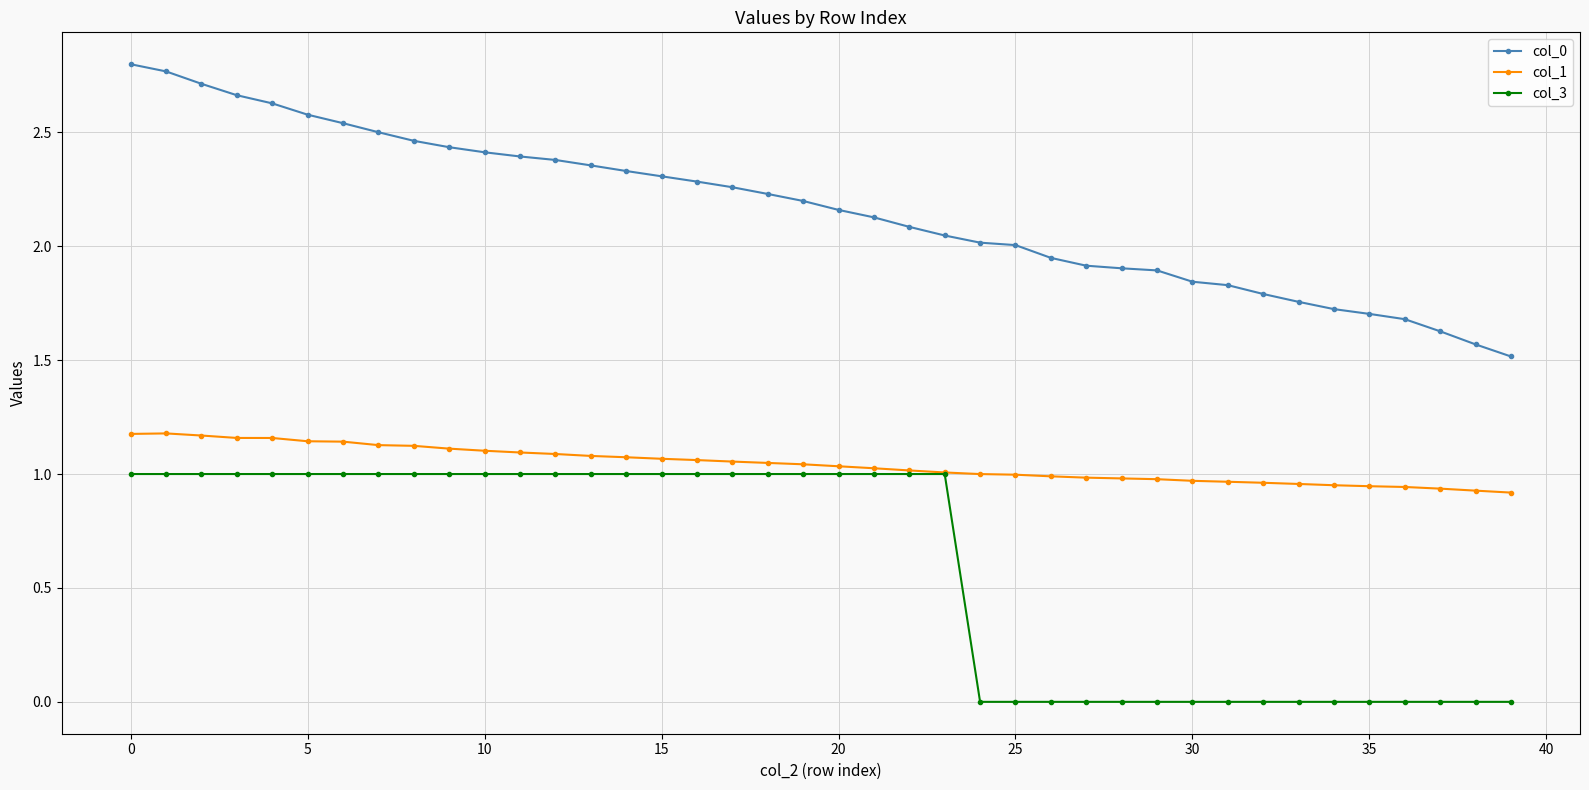

True or false: col_1 and col_0 intersect in this chart.

False